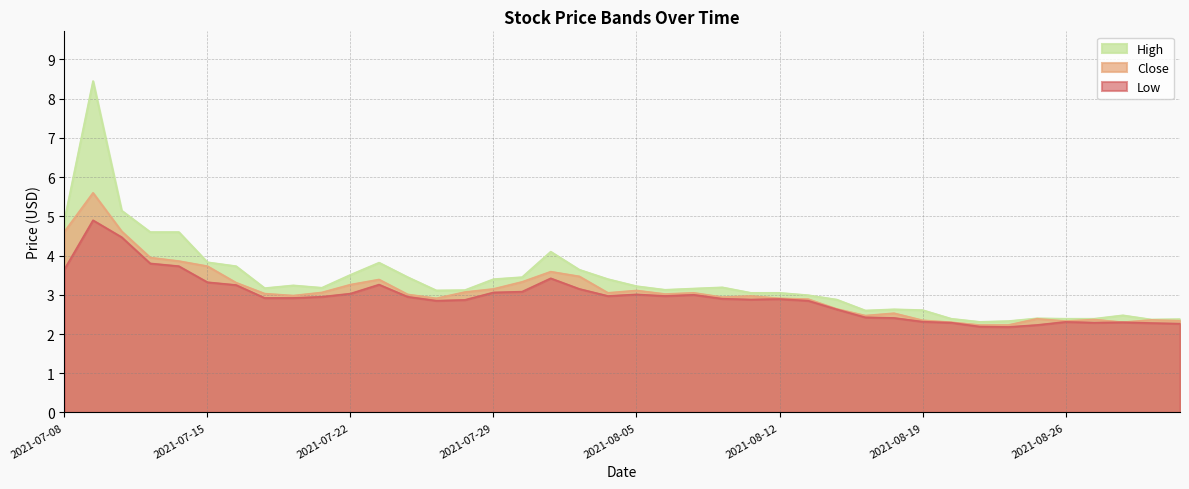

What is the label of the 8th point from the right?

2021-08-23